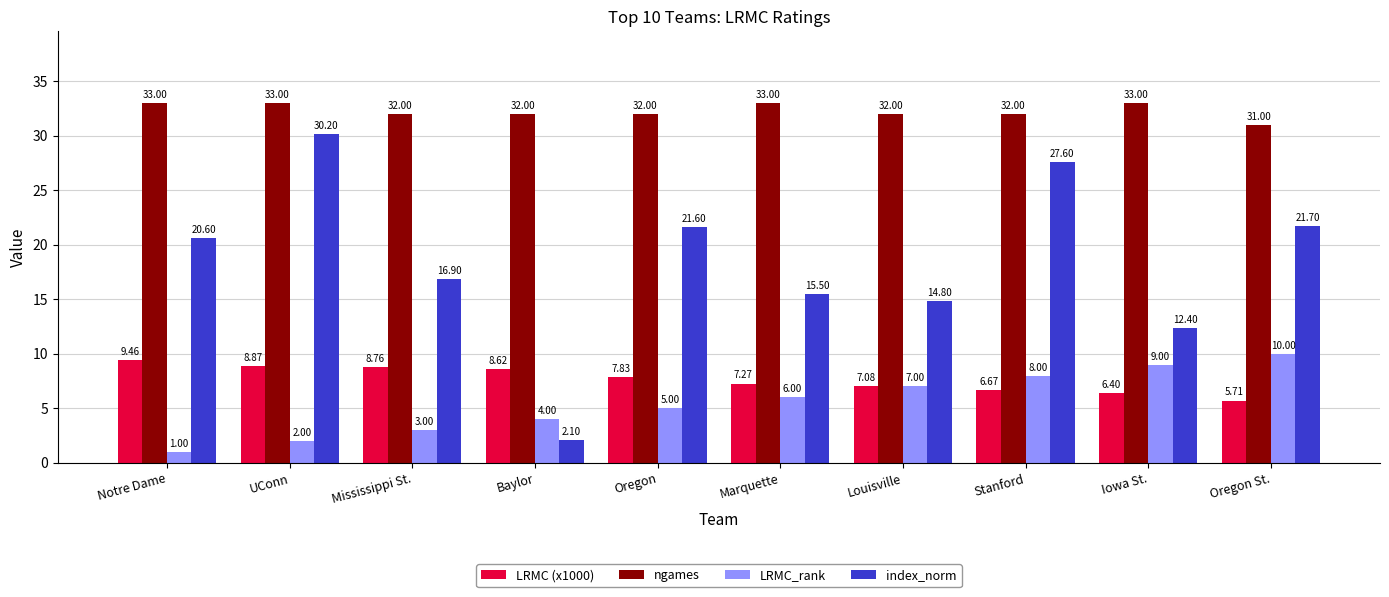

Reading right to left, what are all the values shown in this chart?

LRMC (x1000): Oregon St.=5.7	Iowa St.=6.4	Stanford=6.7	Louisville=7.1	Marquette=7.3	Oregon=7.8	Baylor=8.6	Mississippi St.=8.8	UConn=8.9	Notre Dame=9.5
ngames: Oregon St.=31.0	Iowa St.=33.0	Stanford=32.0	Louisville=32.0	Marquette=33.0	Oregon=32.0	Baylor=32.0	Mississippi St.=32.0	UConn=33.0	Notre Dame=33.0
LRMC_rank: Oregon St.=10.0	Iowa St.=9.0	Stanford=8.0	Louisville=7.0	Marquette=6.0	Oregon=5.0	Baylor=4.0	Mississippi St.=3.0	UConn=2.0	Notre Dame=1.0
index_norm: Oregon St.=21.7	Iowa St.=12.4	Stanford=27.6	Louisville=14.8	Marquette=15.5	Oregon=21.6	Baylor=2.1	Mississippi St.=16.9	UConn=30.2	Notre Dame=20.6